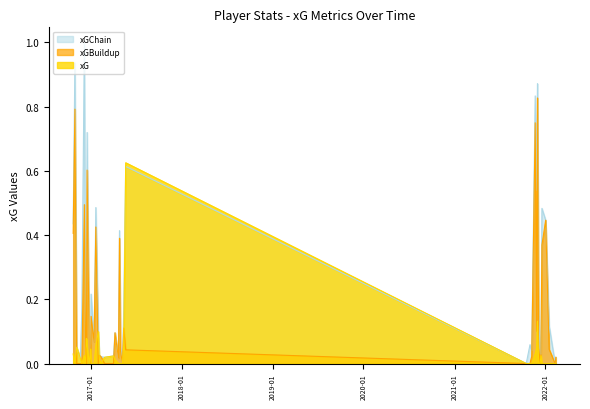

How many values in the xGChain series exceed 0?

36